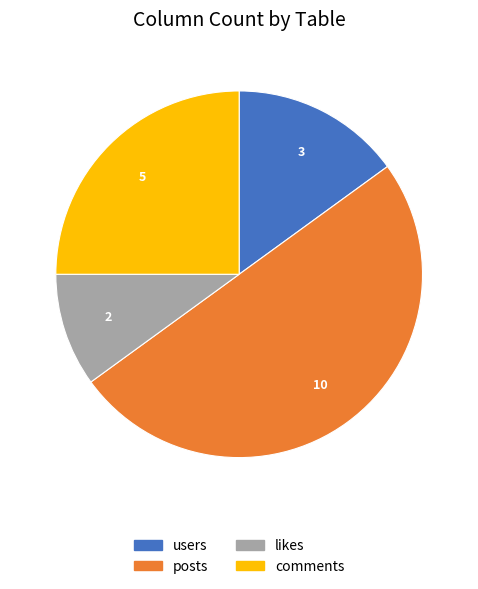

The users slice represents 21% of the pie. True or false?

False